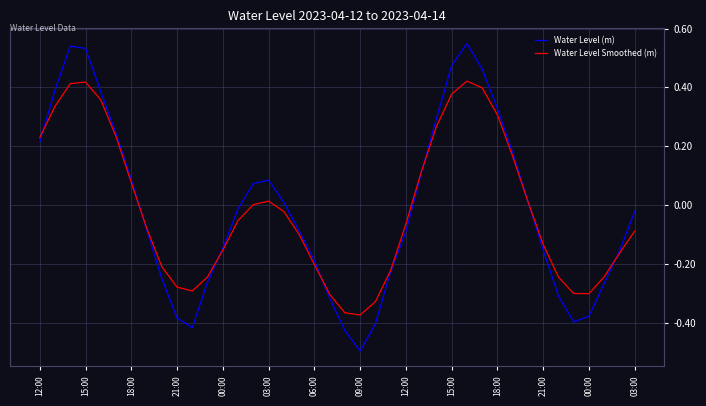

In Water Level Smoothed (m), how many points are lower than both neighbors (excluding endpoints)?

3